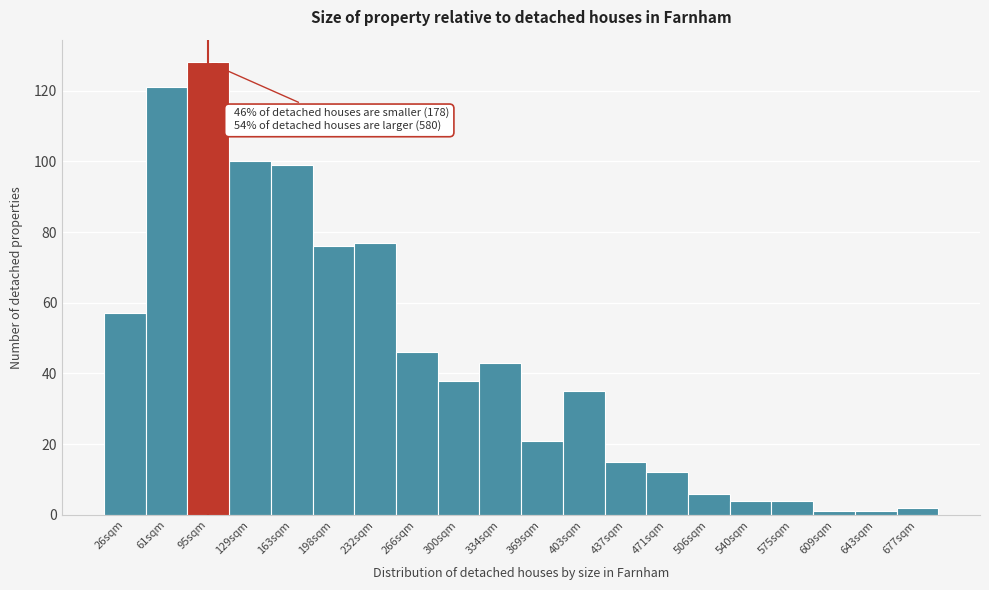

Reading left to right, what are all the values shown in this chart?

57	121	128	100	99	76	77	46	38	43	21	35	15	12	6	4	4	1	1	2